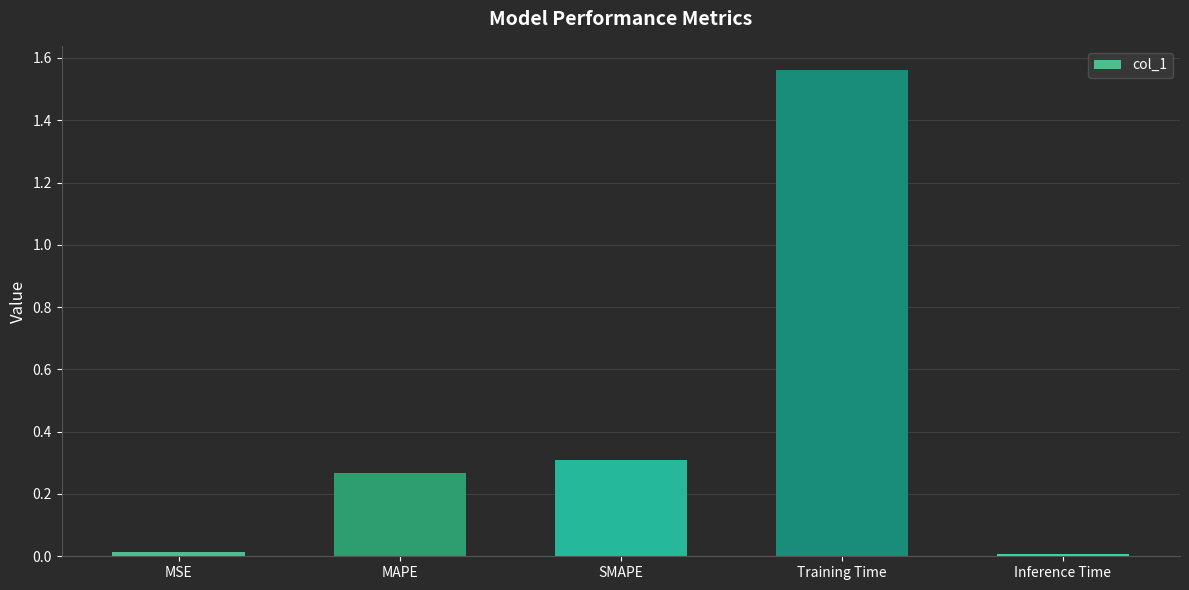

At which category does the chart reach its peak across all series?

Training Time